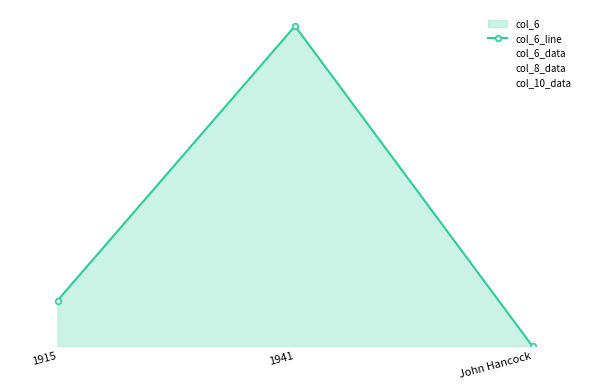

At which label does col_8_data reach its peak?

1941